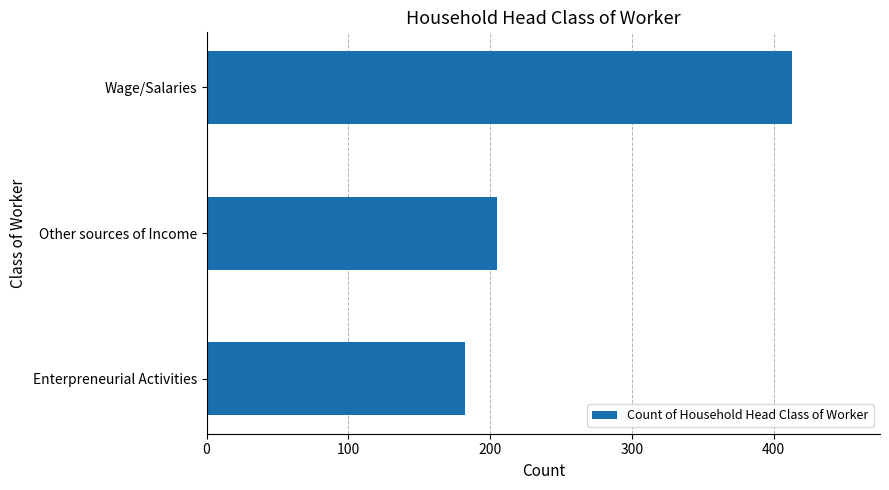

What is the minimum value shown in the chart?

182